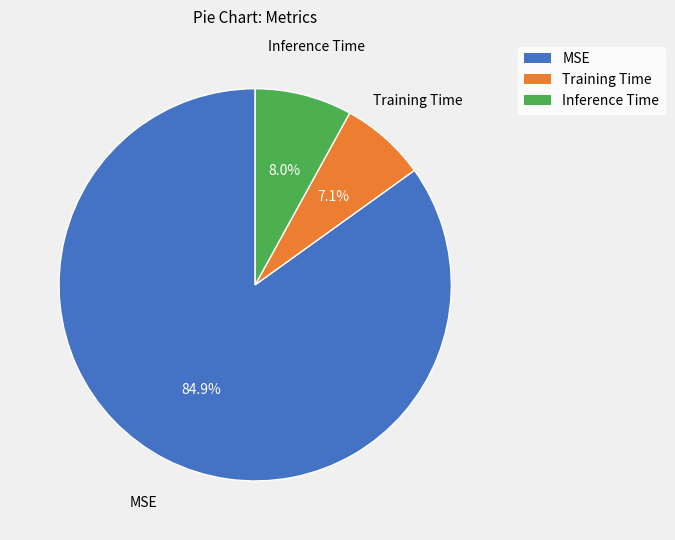

Is it true that MSE is 85% of the pie?

True